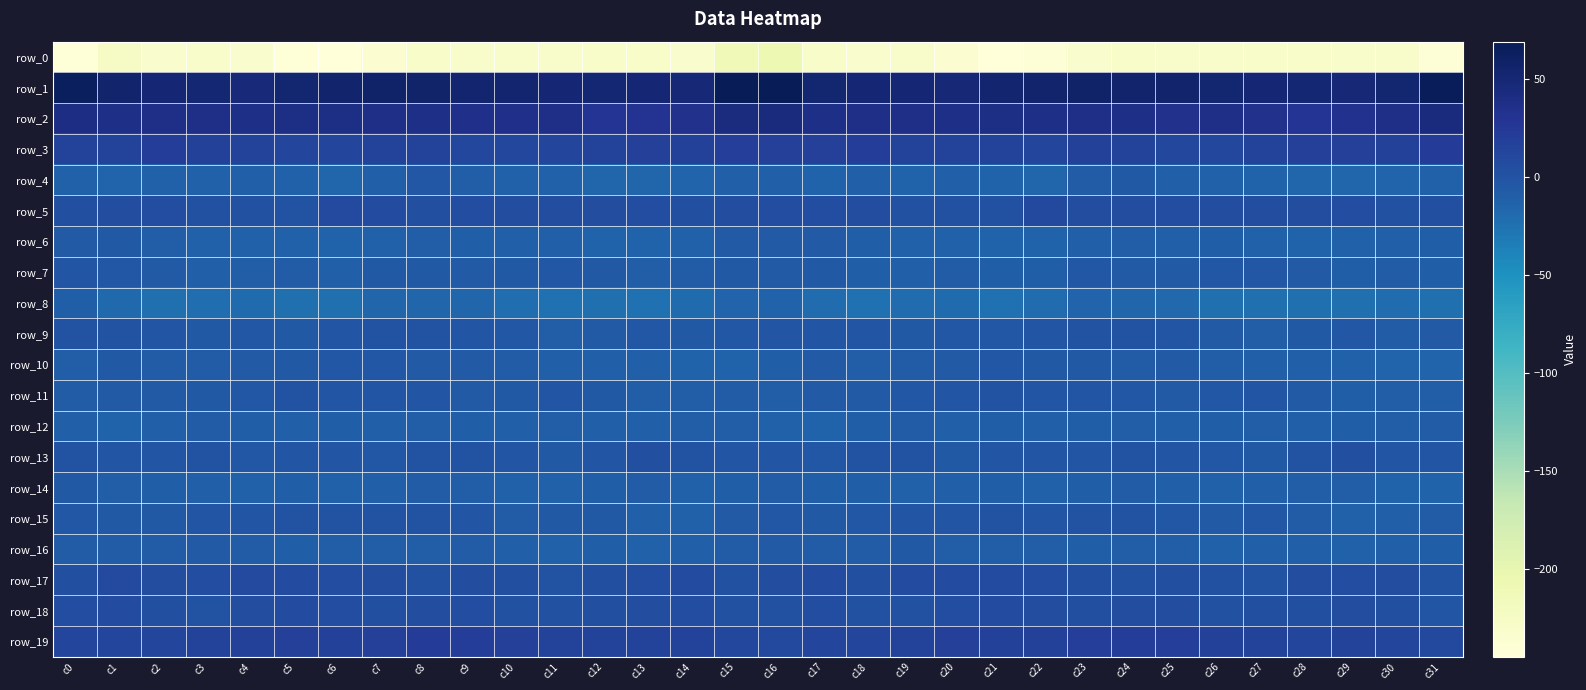

Reading right to left, extract all data points from this chart.

row_0: -241.1	-231.2	-230.8	-228.4	-229.9	-231.0	-230.6	-229.3	-231.9	-241.6	-244.9	-237.0	-230.6	-232.2	-228.2	-206.6	-212.2	-232.3	-229.4	-228.8	-231.0	-230.3	-230.5	-229.1	-235.2	-244.0	-242.8	-233.7	-230.9	-232.7	-226.3	-243.7
row_1: 66.9	52.3	48.7	51.9	50.2	52.1	54.5	54.8	58.1	55.3	53.7	48.9	50.4	50.4	53.0	69.2	68.2	48.5	50.3	51.2	50.1	53.8	54.1	56.2	57.7	54.7	52.5	48.3	51.1	49.6	55.5	64.3
row_2: 44.2	36.1	32.5	28.8	33.9	37.2	34.5	37.8	36.5	38.5	39.5	37.7	36.7	36.8	37.8	44.6	42.3	34.0	31.0	29.2	36.6	35.6	35.7	37.4	37.0	39.4	39.1	37.5	36.4	36.7	38.4	40.1
row_3: 21.9	17.1	18.4	17.7	14.2	11.1	10.5	14.4	17.0	13.8	14.3	14.5	16.0	20.5	18.0	18.3	19.2	16.8	18.9	16.4	12.7	10.8	10.9	16.4	16.0	13.8	14.0	15.5	17.5	20.6	15.6	15.1
row_4: -11.8	-14.6	-15.5	-16.2	-13.8	-12.8	-10.8	-5.1	-6.9	-16.5	-14.1	-11.2	-13.1	-11.6	-13.9	-11.7	-10.9	-14.7	-15.8	-15.8	-13.0	-12.3	-8.8	-4.0	-11.0	-16.5	-12.9	-11.3	-12.7	-12.2	-15.0	-12.3
row_5: 3.0	1.9	5.5	4.9	5.2	4.8	5.7	4.6	5.1	9.1	2.9	2.2	1.8	5.1	5.6	5.7	4.2	3.4	5.8	4.5	5.1	5.0	6.1	3.6	7.4	7.9	1.2	2.3	2.6	6.2	4.2	3.0
row_6: -10.1	-11.3	-13.0	-14.1	-12.0	-10.1	-11.1	-8.6	-11.1	-13.5	-13.6	-12.1	-12.6	-10.3	-5.9	-5.8	-6.3	-11.9	-13.2	-14.0	-11.0	-10.6	-10.2	-9.2	-12.1	-13.9	-12.8	-12.6	-12.2	-8.3	-5.5	-6.1
row_7: -10.4	-7.9	-9.6	-6.6	-3.9	-4.4	-6.3	-5.9	-3.5	-10.2	-9.5	-7.0	-10.8	-9.5	-4.6	-6.8	-5.4	-8.0	-8.9	-5.4	-4.0	-4.9	-6.7	-4.6	-5.1	-11.4	-8.0	-8.2	-11.7	-6.8	-3.8	-2.8
row_8: -23.7	-20.6	-23.1	-23.4	-23.2	-24.0	-17.9	-16.2	-14.8	-21.1	-25.2	-20.3	-21.5	-24.1	-21.3	-13.8	-14.6	-20.1	-24.2	-23.0	-24.2	-21.7	-16.5	-15.6	-16.2	-23.4	-24.0	-19.9	-22.8	-23.8	-18.4	-9.7
row_9: -6.1	-7.1	-3.8	-5.1	-8.4	-6.2	-2.1	-0.4	0.7	-0.8	-4.2	-4.2	-5.0	-2.8	-1.4	-2.0	-3.3	-5.6	-3.6	-6.7	-8.5	-4.1	-1.0	0.3	0.1	-1.6	-5.0	-4.1	-4.5	-1.7	-0.7	0.9
row_10: -14.8	-14.9	-12.2	-11.1	-11.4	-8.3	-6.4	-7.1	-4.9	-4.4	-4.3	-6.0	-7.5	-8.6	-5.9	-9.9	-13.9	-13.4	-11.6	-11.1	-11.0	-6.9	-6.6	-6.6	-4.3	-4.3	-4.9	-6.4	-7.8	-7.7	-5.1	-8.2
row_11: -8.3	-8.1	-9.7	-6.3	-2.4	-3.5	-6.4	-4.0	-2.3	-2.0	-0.4	-2.9	-4.2	-5.9	-6.3	-8.5	-8.0	-9.1	-8.5	-4.6	-2.6	-4.6	-6.1	-3.0	-2.1	-1.3	-0.6	-3.9	-4.5	-6.3	-6.5	-7.5
row_12: -8.1	-8.4	-10.0	-11.2	-8.6	-10.2	-11.3	-8.9	-10.0	-10.7	-10.2	-10.8	-7.2	-9.6	-13.3	-12.4	-8.5	-9.1	-10.6	-10.6	-8.4	-11.4	-10.0	-9.1	-10.9	-9.7	-10.8	-9.9	-7.1	-11.5	-13.4	-11.8
row_13: -2.3	-2.1	3.3	0.3	-5.0	-4.3	-1.0	0.8	-3.1	-2.6	-1.2	-4.6	0.1	1.3	-3.6	-2.5	-2.4	-0.1	3.5	-2.3	-5.3	-3.2	0.3	-0.2	-4.0	-1.0	-3.0	-3.6	1.6	-0.7	-2.8	1.5
row_14: -13.6	-13.5	-9.2	-8.3	-11.6	-11.9	-10.8	-7.8	-9.9	-13.0	-10.3	-11.3	-11.8	-10.1	-10.5	-7.0	-10.1	-12.2	-8.0	-9.6	-12.0	-12.1	-9.2	-7.8	-11.5	-12.5	-9.8	-11.9	-11.1	-10.5	-9.1	-5.2
row_15: -7.4	-10.8	-12.2	-6.9	-4.3	-6.7	-4.0	1.2	0.2	-1.0	1.5	-1.6	-2.5	-4.2	-5.4	-4.0	-5.9	-12.0	-10.7	-4.9	-5.0	-7.1	-1.0	1.1	-0.5	0.0	1.1	-2.3	-3.0	-5.0	-4.7	-3.2
row_16: -9.5	-10.7	-12.2	-11.1	-11.5	-12.3	-9.3	-8.3	-9.3	-8.5	-9.1	-8.5	-5.4	-7.7	-7.8	-6.8	-7.0	-11.0	-12.3	-10.4	-12.4	-11.5	-7.8	-9.2	-8.7	-8.3	-9.3	-6.9	-6.2	-7.9	-7.8	-8.0
row_17: 0.6	4.9	6.6	4.2	1.7	2.0	4.1	2.2	3.8	5.6	7.0	7.8	7.7	3.7	7.6	4.2	2.8	6.7	5.9	3.5	1.0	3.0	4.3	2.0	4.9	6.5	6.9	8.2	5.9	5.2	7.9	4.0
row_18: -1.0	3.4	5.3	4.1	3.4	2.1	4.3	5.1	3.7	4.9	7.4	6.6	2.2	1.9	6.4	2.9	1.8	5.5	4.6	4.1	2.7	2.4	5.8	4.6	3.7	6.3	7.3	4.9	1.3	4.2	7.3	6.5
row_19: 9.8	13.9	16.0	13.9	15.2	17.4	20.0	21.2	19.8	16.5	17.6	18.0	14.8	13.7	13.2	9.4	10.5	16.4	14.8	14.2	15.9	18.5	20.7	21.5	18.1	16.6	18.3	16.5	14.5	13.8	13.6	13.6